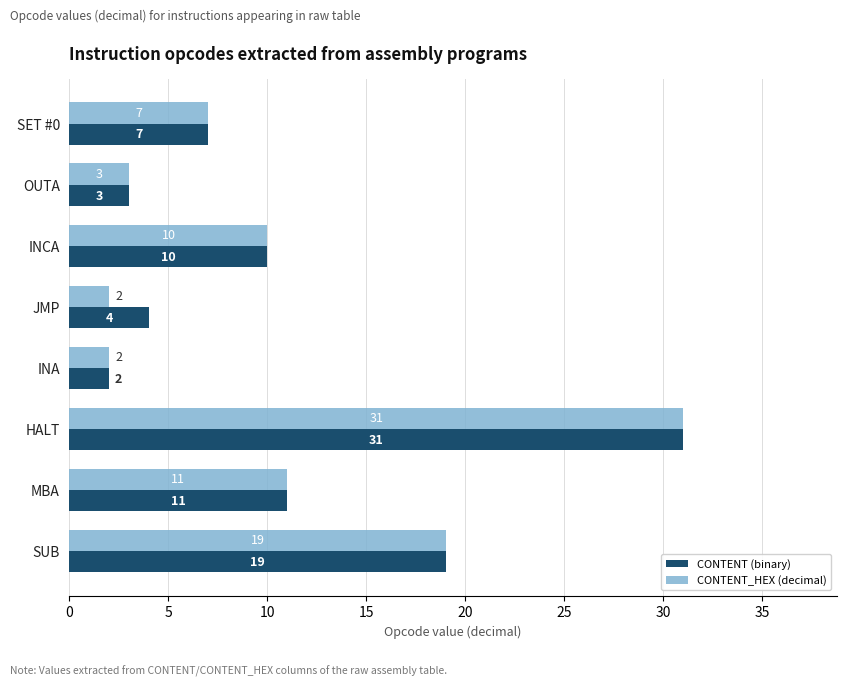

At which category is the sum across all series the highest?

HALT